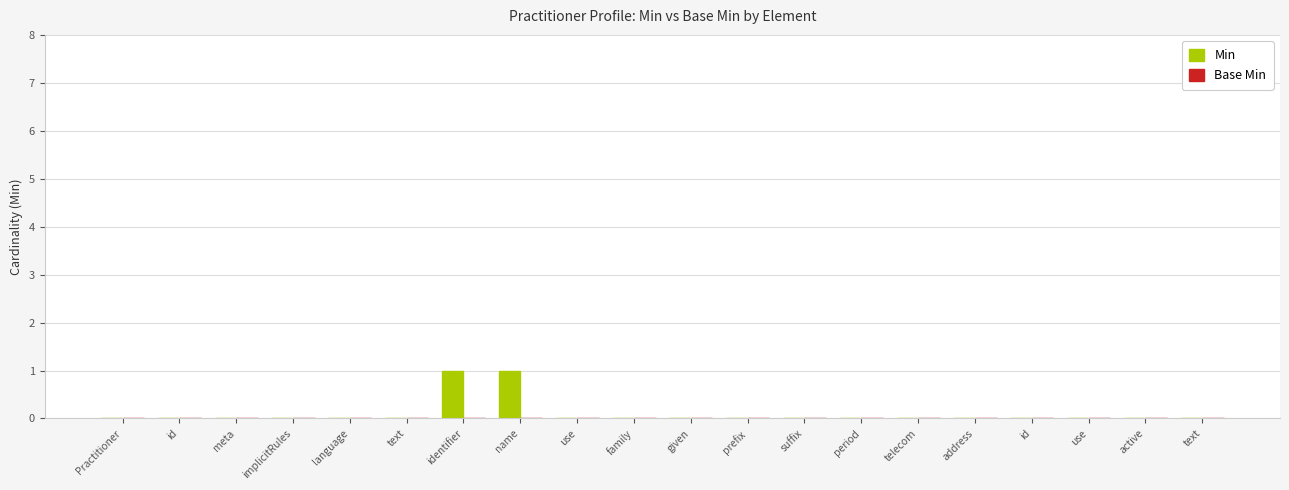

Reading left to right, extract all data points from this chart.

Min: Practitioner=0	id=0	meta=0	implicitRules=0	language=0	text=0	identifier=1	name=1	use=0	family=0	given=0	prefix=0	suffix=0	period=0	telecom=0	address=0	id=0	use=0	active=0	text=0
Base Min: Practitioner=0	id=0	meta=0	implicitRules=0	language=0	text=0	identifier=0	name=0	use=0	family=0	given=0	prefix=0	suffix=0	period=0	telecom=0	address=0	id=0	use=0	active=0	text=0